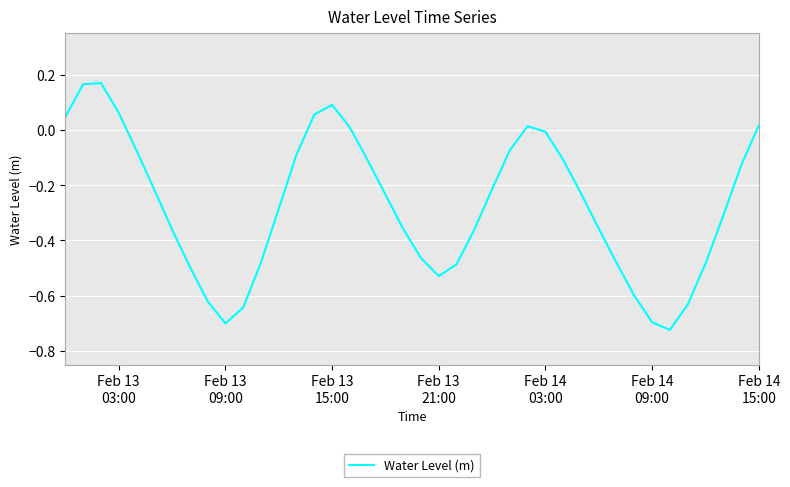

What is the difference between the maximum and minimum values?

0.9